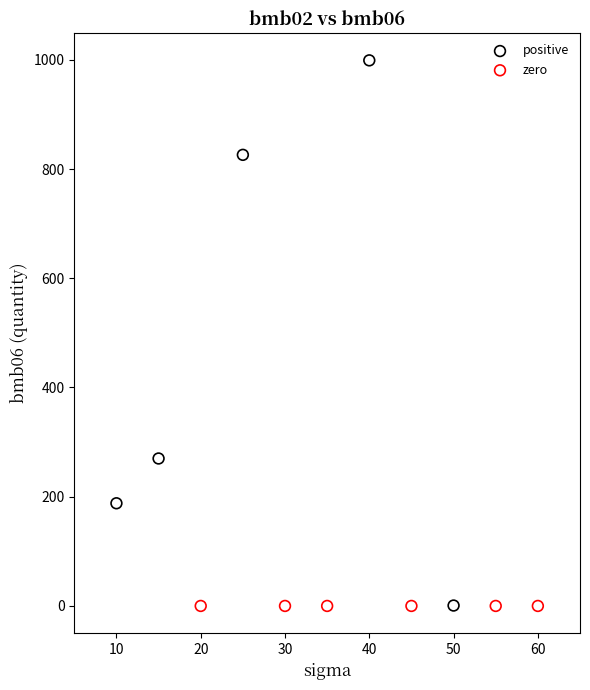

Which series contains the highest Y value?

positive